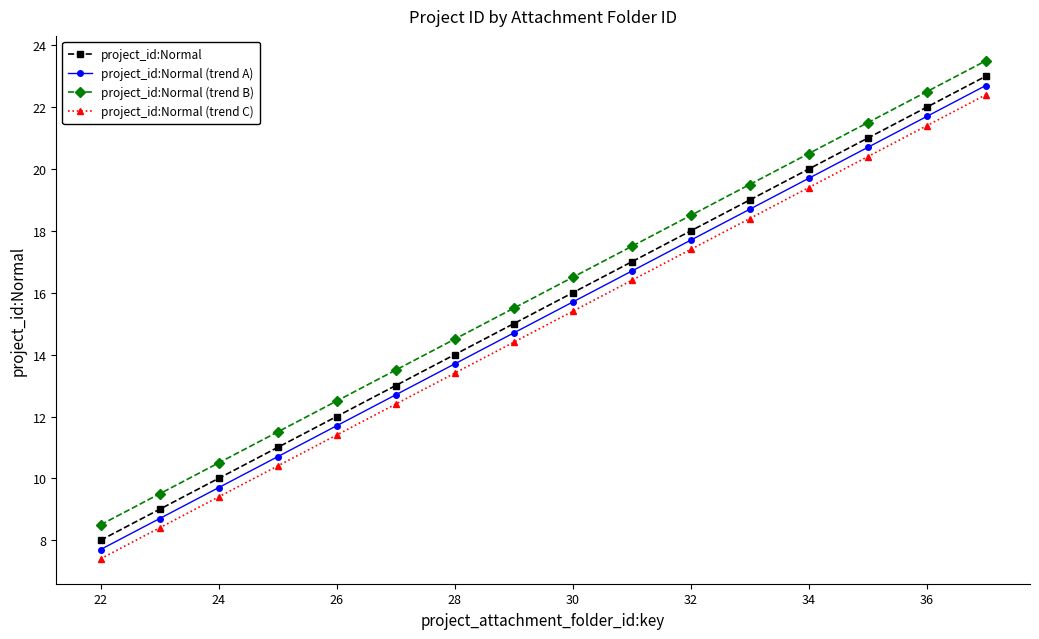

What is the difference between the maximum and second lowest values in the project_id:Normal series?

14.0